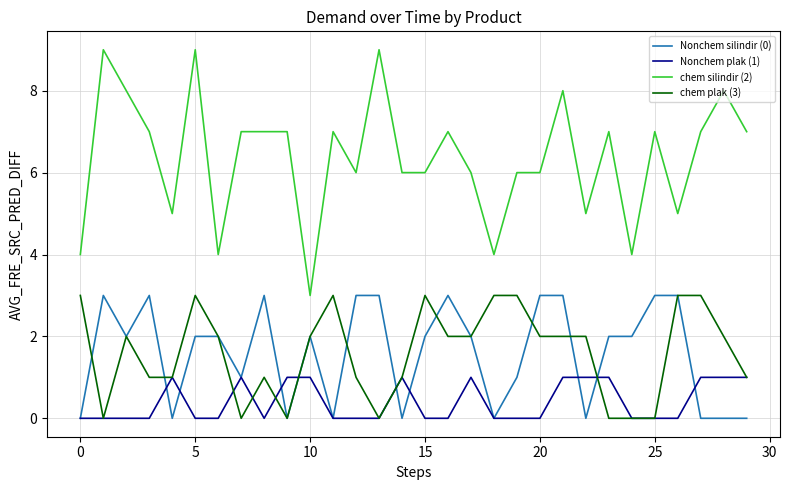

True or false: chem plak (3) and chem silindir (2) intersect in this chart.

False